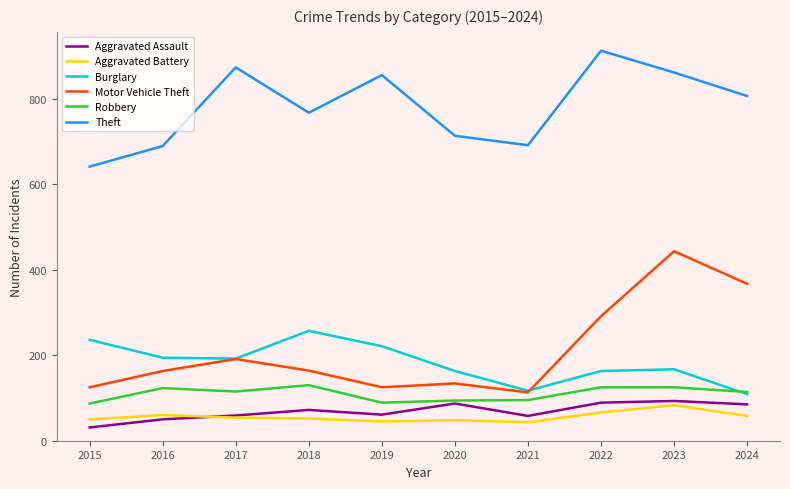

Which series has the largest total across all categories?

Theft